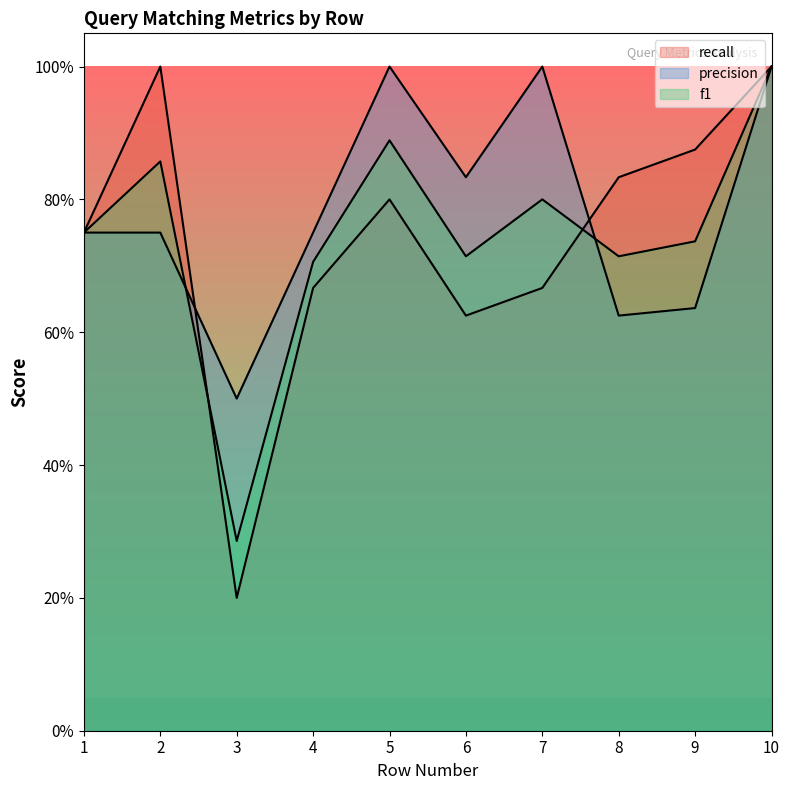

What is the average value of the f1 series?

0.7